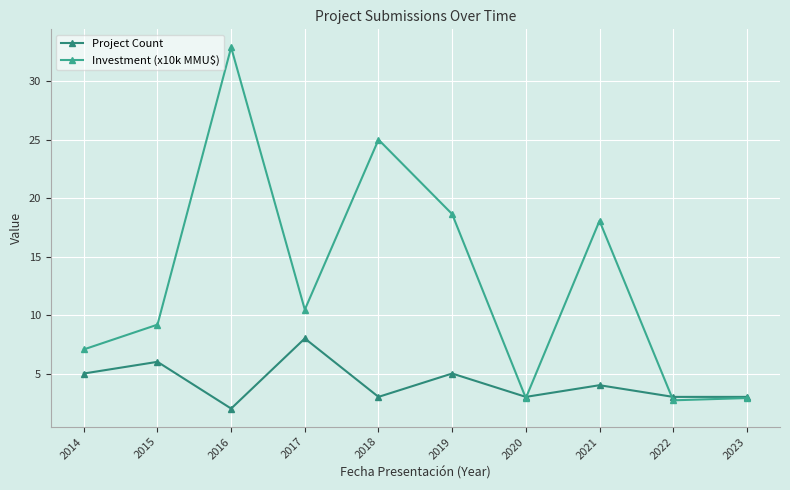

At which category is the sum across all series the highest?

2016